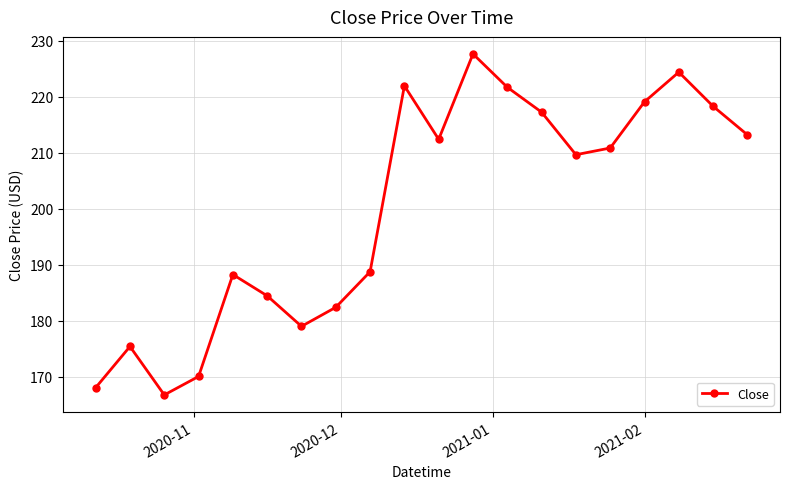

How many points are lower than both their immediate neighbors (excluding endpoints)?

4